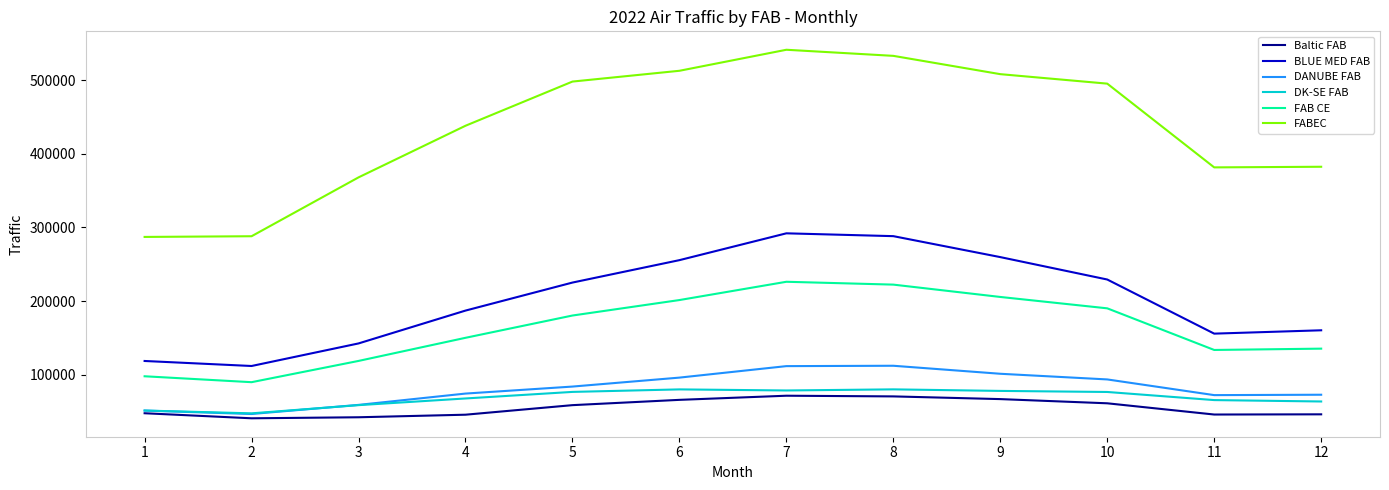

The value of FAB CE at 4 is 150029. True or false?

True